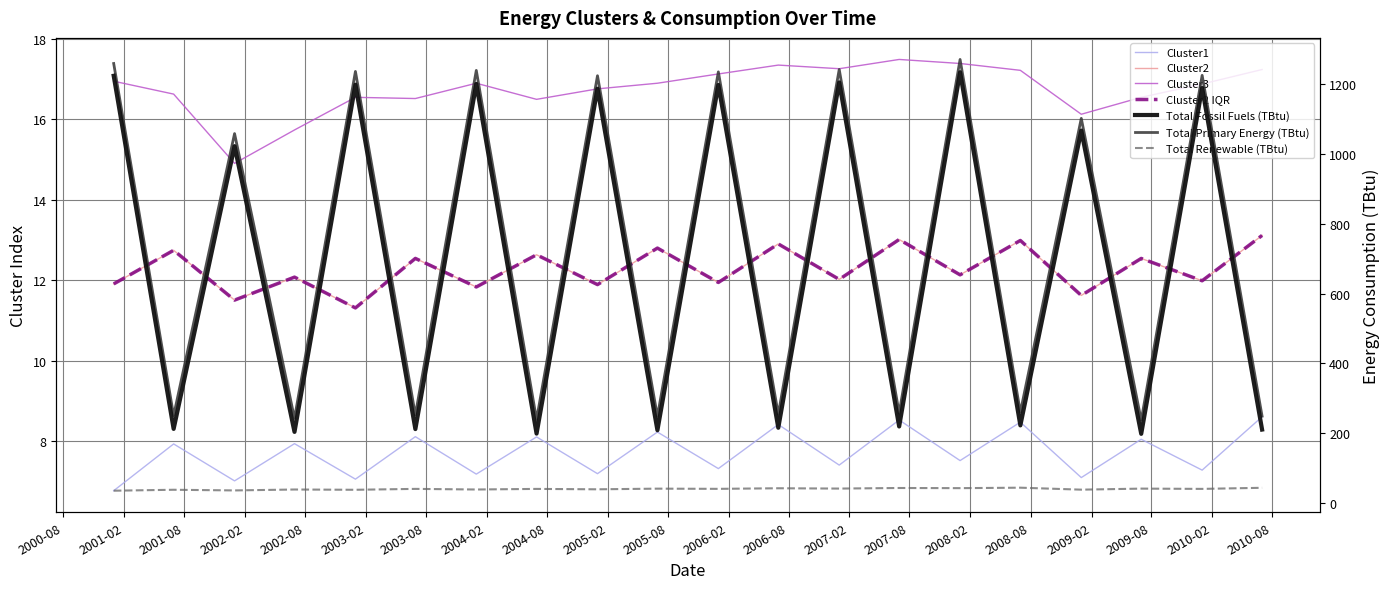

True or false: Cluster1 has a value of 7.1 at 2003-01.

True